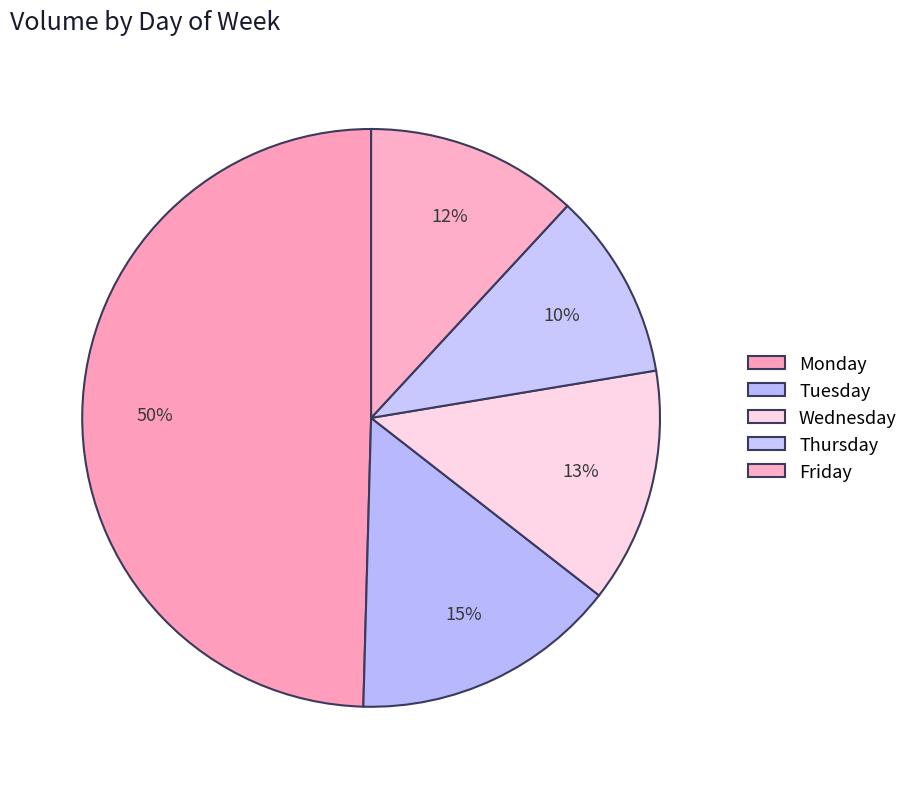

Approximately how many times larger is the value at Friday compared to Monday?

0.2